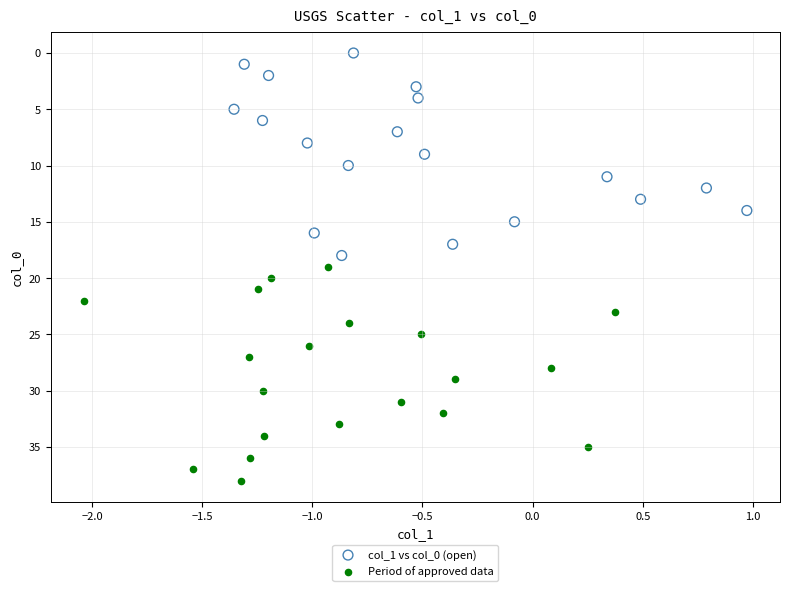

Which series contains the lowest Y value?

col_1 vs col_0 (open)